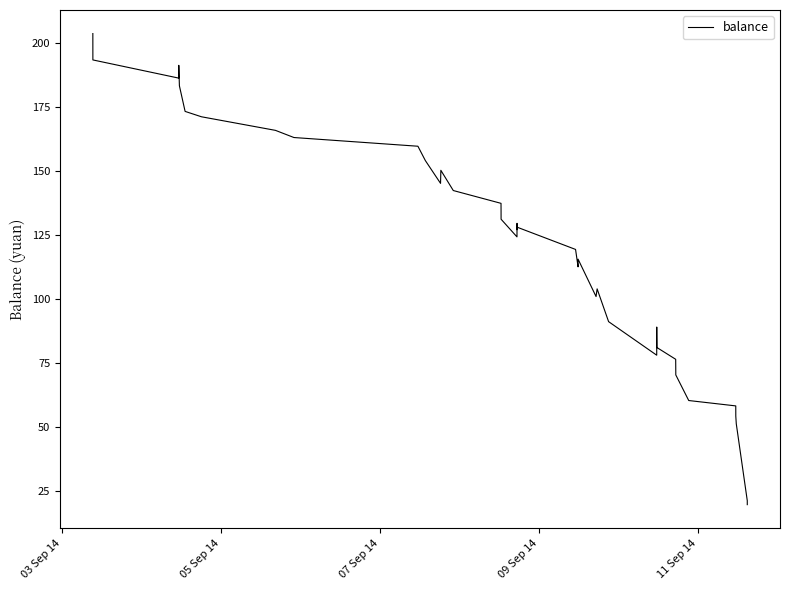

True or false: there are more than 0 points higher than both neighbors.

True